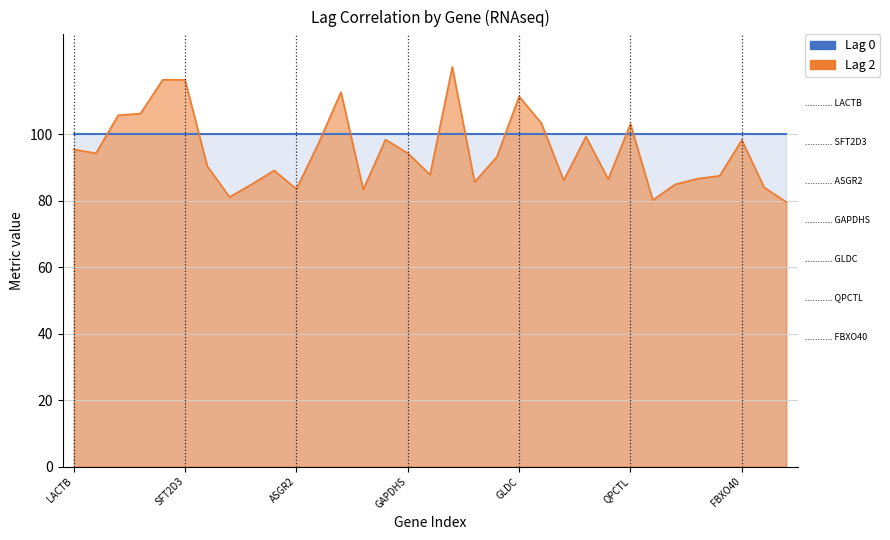

Which series has the widest spread of values?

Lag 2